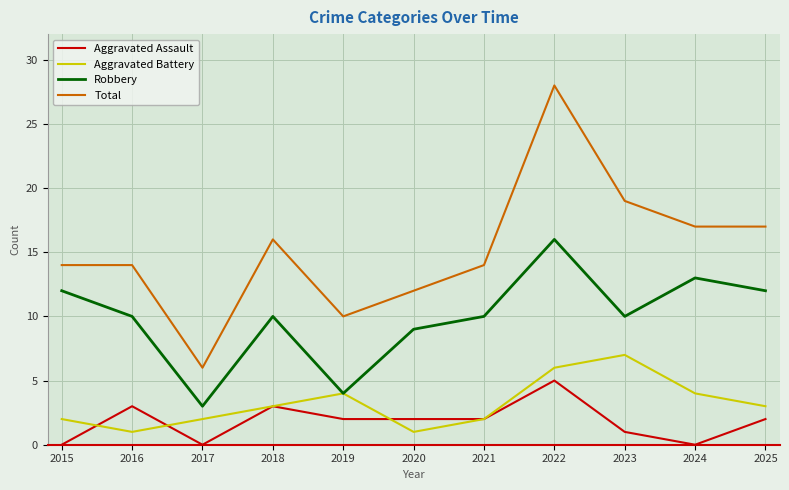

Read the Aggravated Battery value at 2023.

7